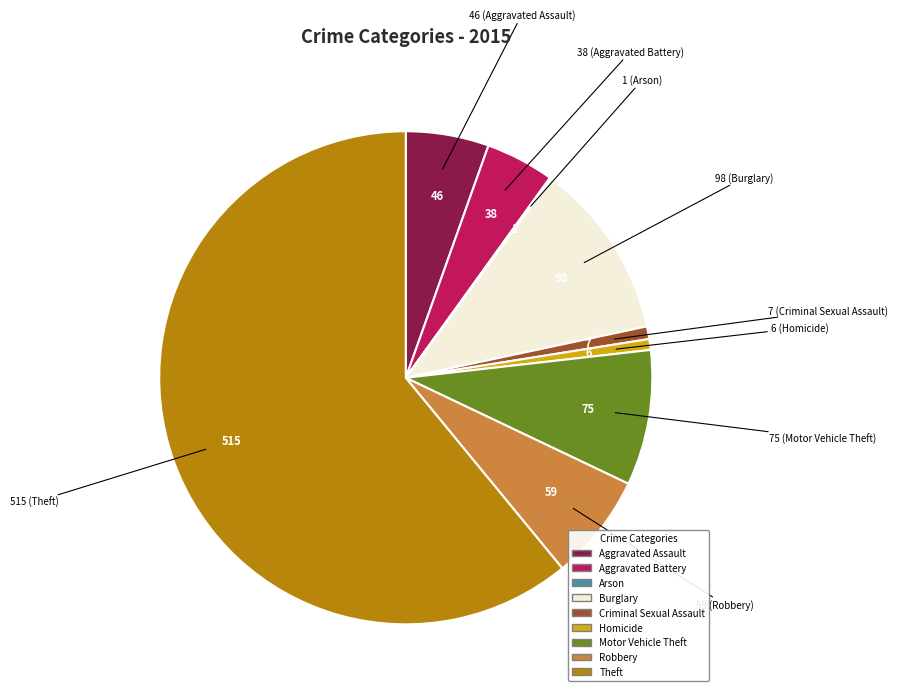

Approximately how many times larger is the value at Aggravated Assault compared to Criminal Sexual Assault?

6.6